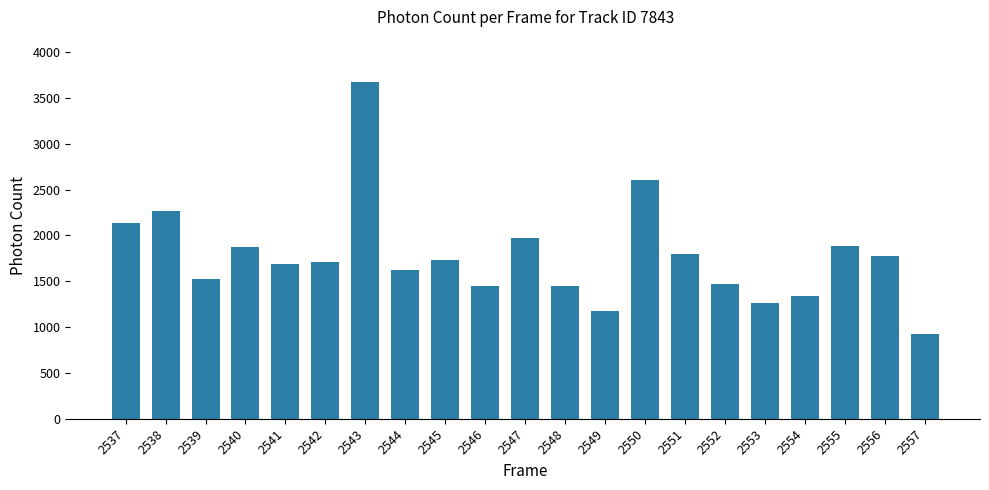

What is the value of the 18th bar from the left?

1340.0